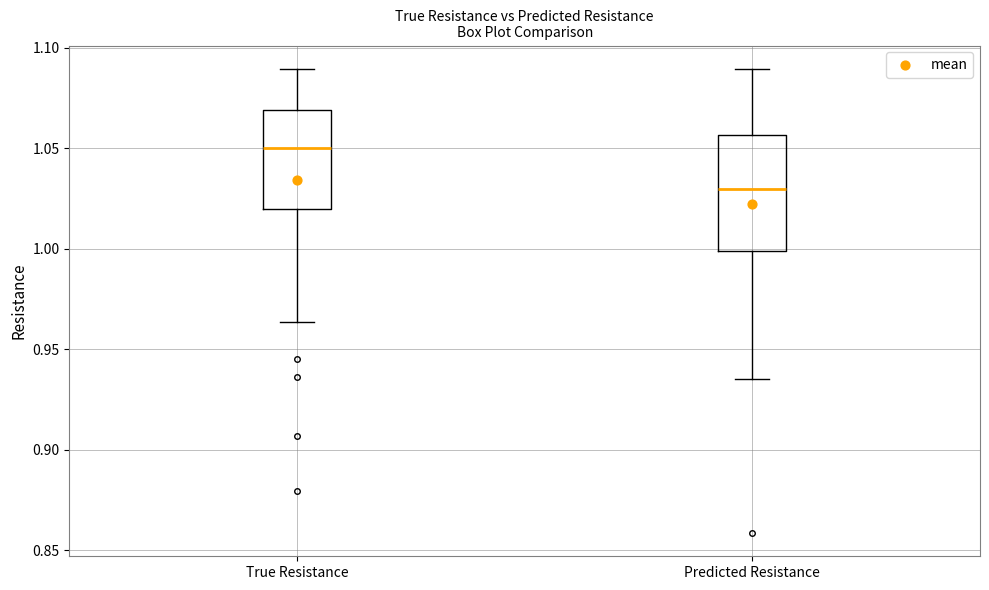

Reading left to right, transcribe this box plot: for each box, give where its median line is, the range the box spans, and where its two whiskers end, as read against the y-axis. The values are not printed on the chart, so give them approximately, as read against the axis.

True Resistance: median 1.050, box 1.020 to 1.070, whiskers 0.965 to 1.090
Predicted Resistance: median 1.030, box 1.000 to 1.055, whiskers 0.935 to 1.090